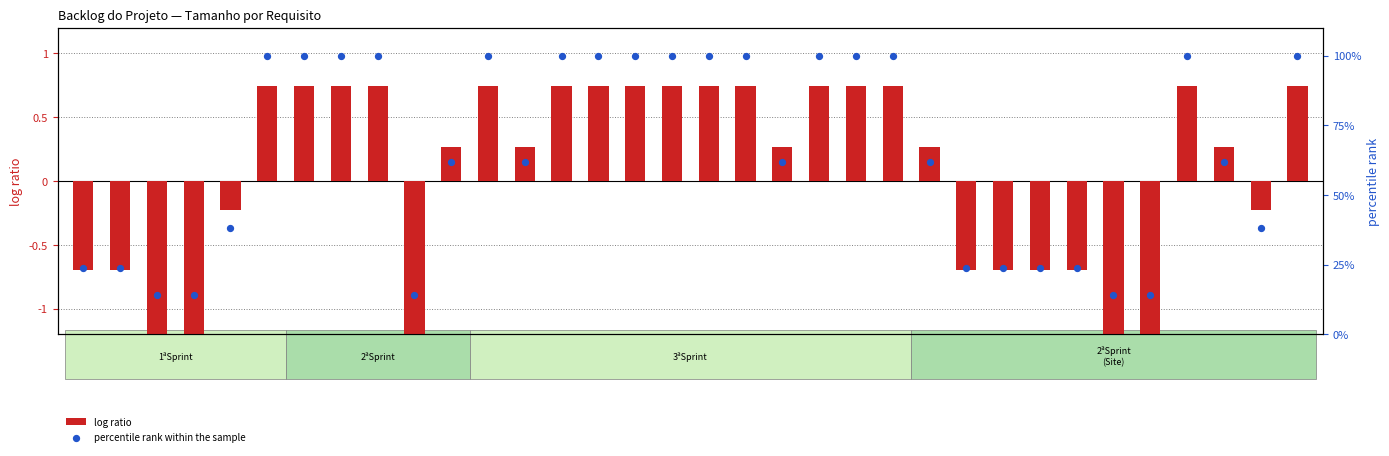

At which category is the sum across all series the highest?

RP6